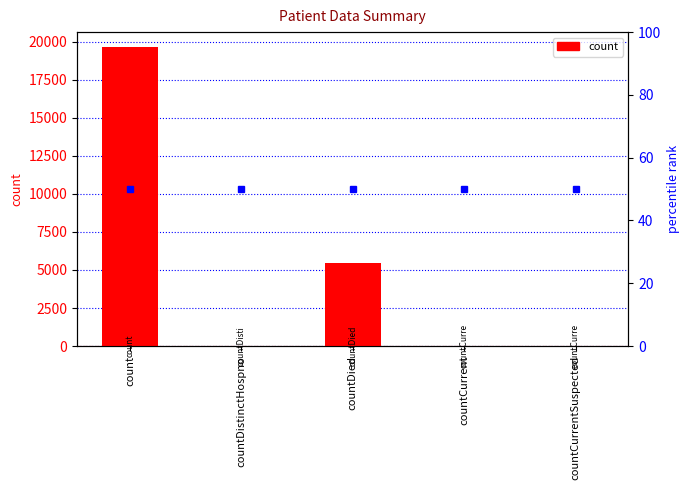

What is the difference between the values at countDied and countCurrentSuspected?

5431